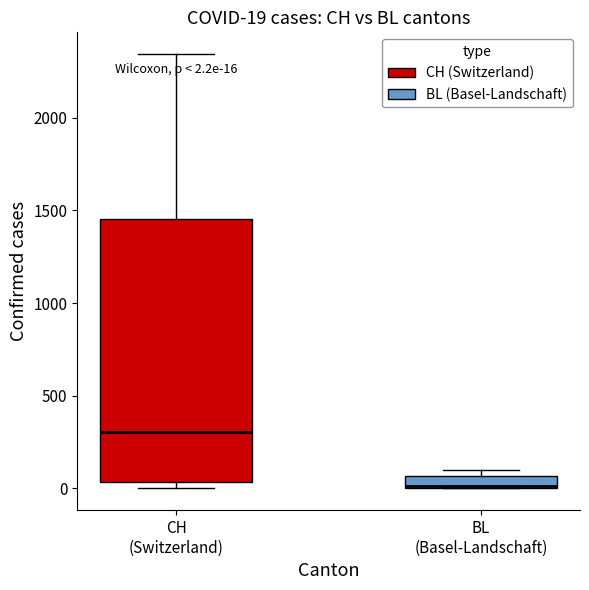

Which box is the tallest, from its lower edge to its upper edge?

CH (Switzerland)